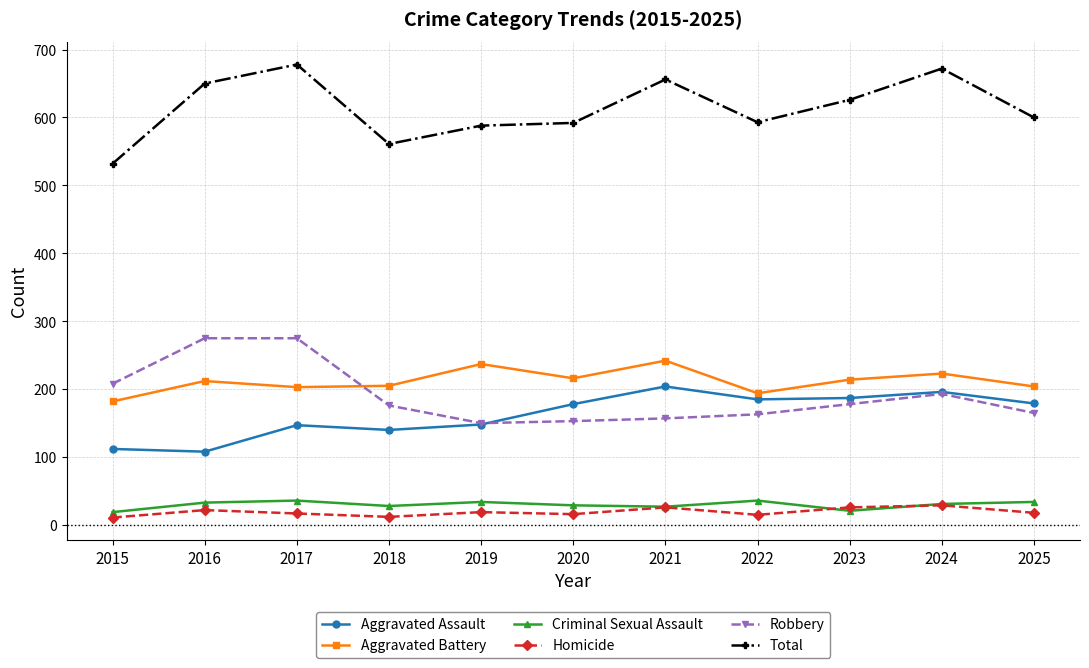

What is the minimum value for Aggravated Assault?

108